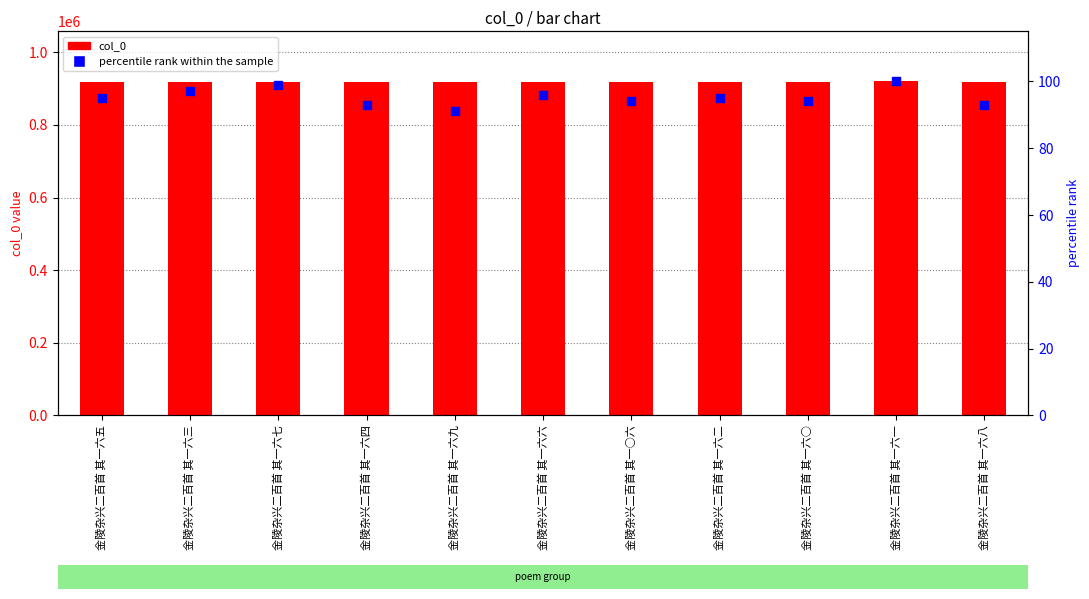

At which category is the sum across all series the highest?

金陵杂兴二百首 其一六一